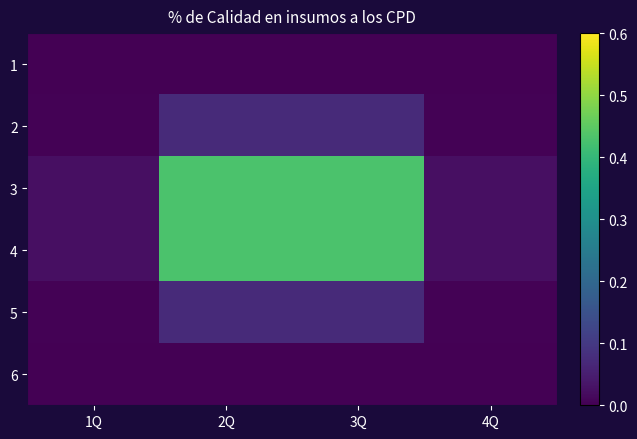

Rank the series at 2Q from lowest to highest value.

1, 6, 5, 2, 4, 3